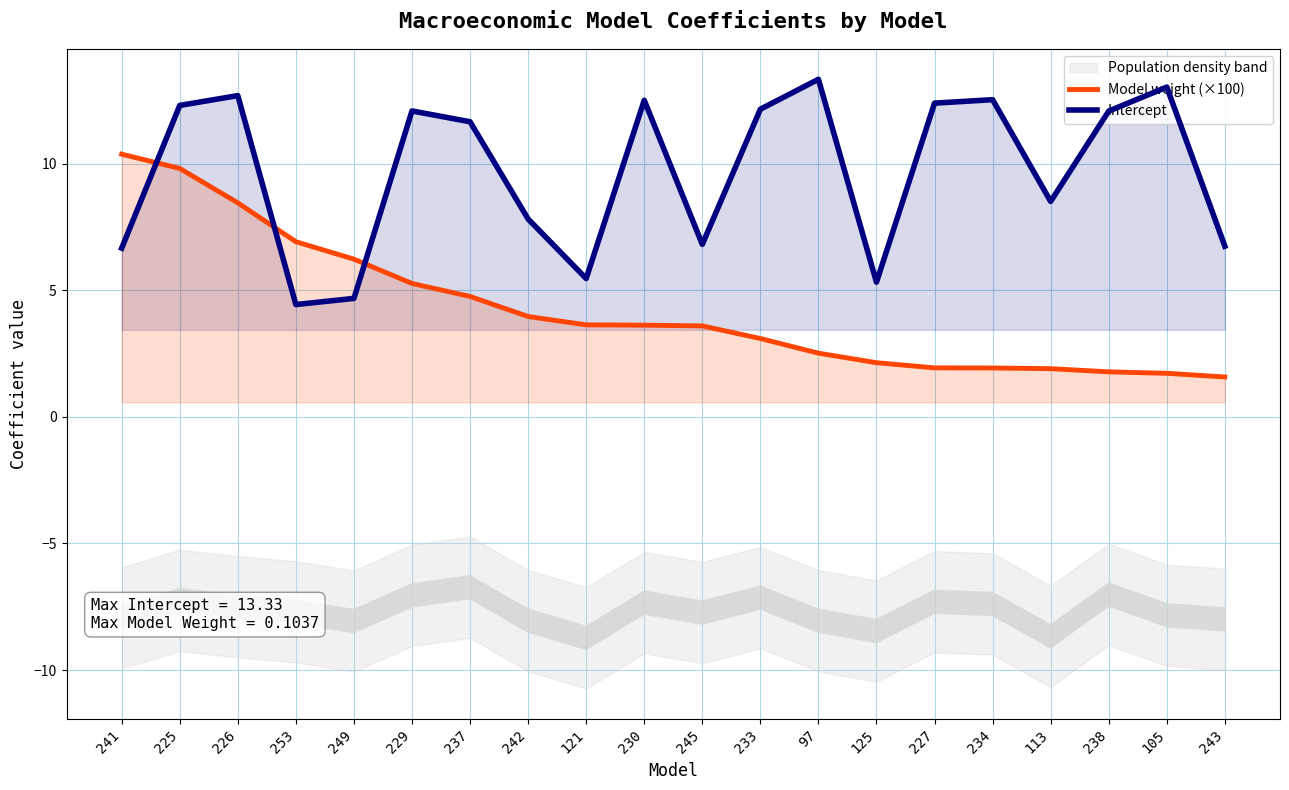

Does the chart have visible grid lines?

Yes